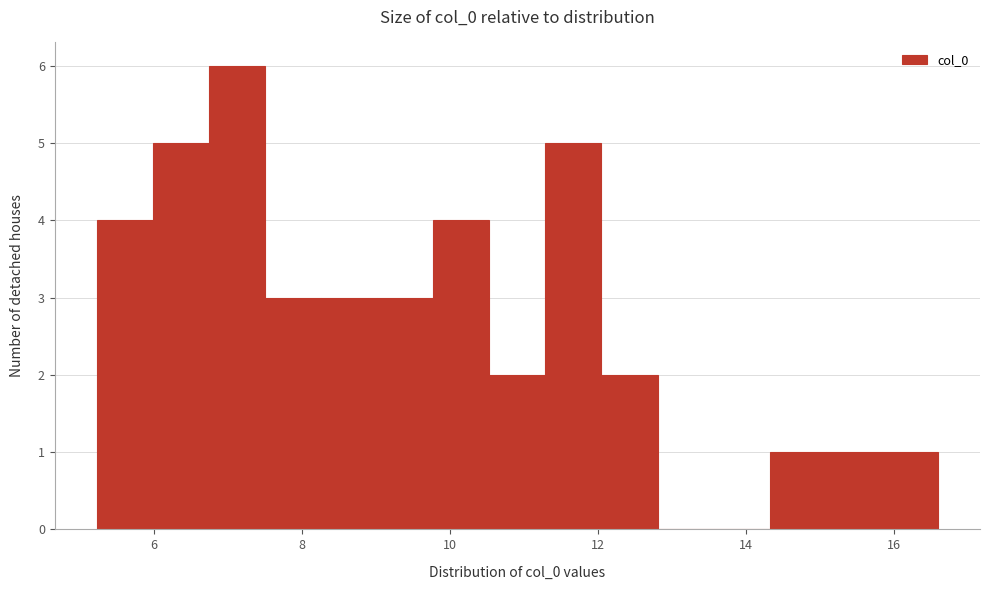

Around what value on the x-axis is the tallest bar? Give the approximate position of its centre, as read against the axis.

7.2